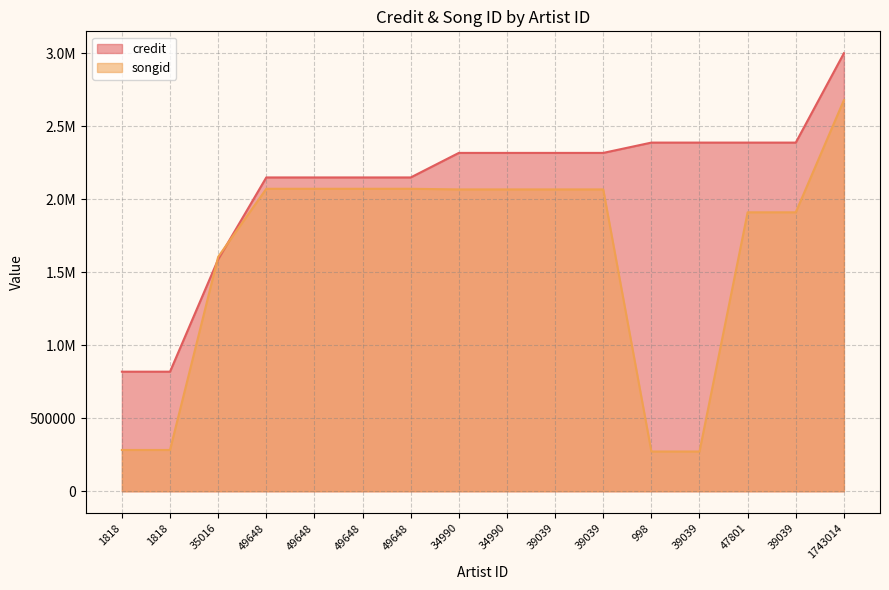

Rank the series at 39039 from highest to lowest value.

credit, songid